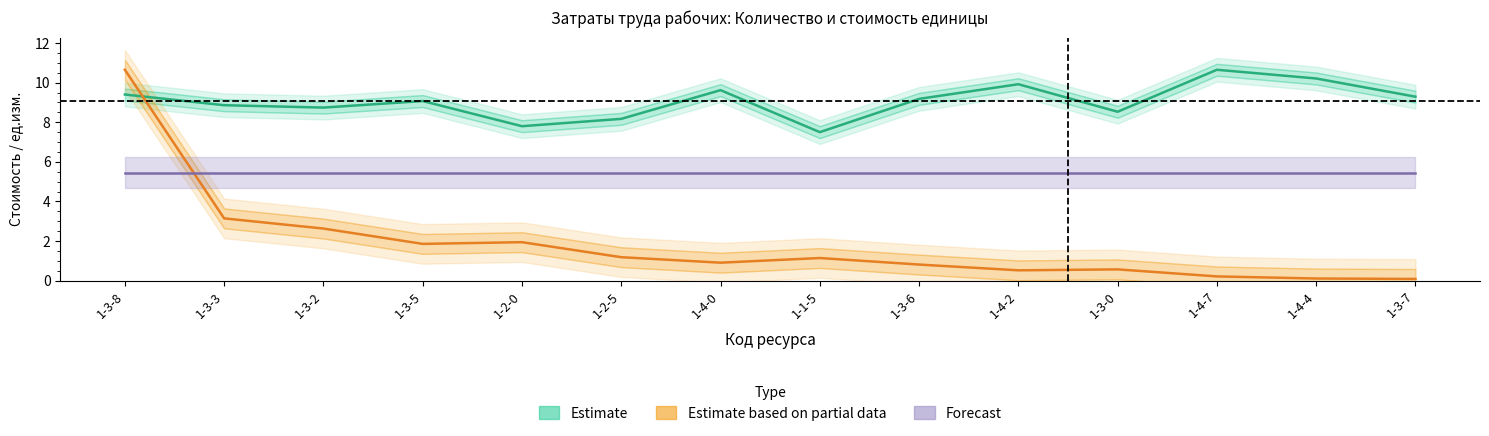

What is the smallest value displayed?

0.1